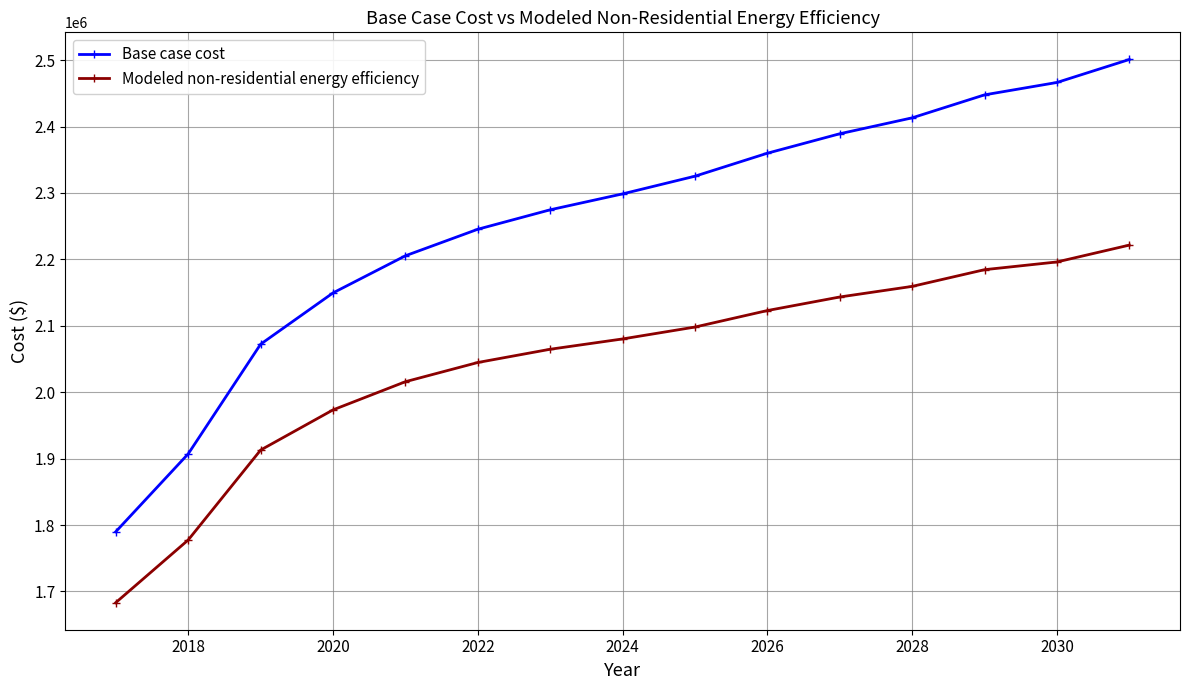

Reading left to right, transcribe all the data shown in this chart.

Base case cost: 1790052.2	1907203.3	2072279.8	2149493.0	2205406.0	2245343.9	2274631.6	2298594.3	2325219.6	2359832.4	2389120.2	2413082.9	2447695.7	2466333.4	2500946.2
Modeled non-residential energy efficiency: 1683244.9	1777549.1	1912891.3	1973371.5	2015799.0	2044715.6	2064663.4	2080184.7	2098093.9	2122933.6	2143338.4	2159305.9	2184468.5	2196098.8	2221464.3